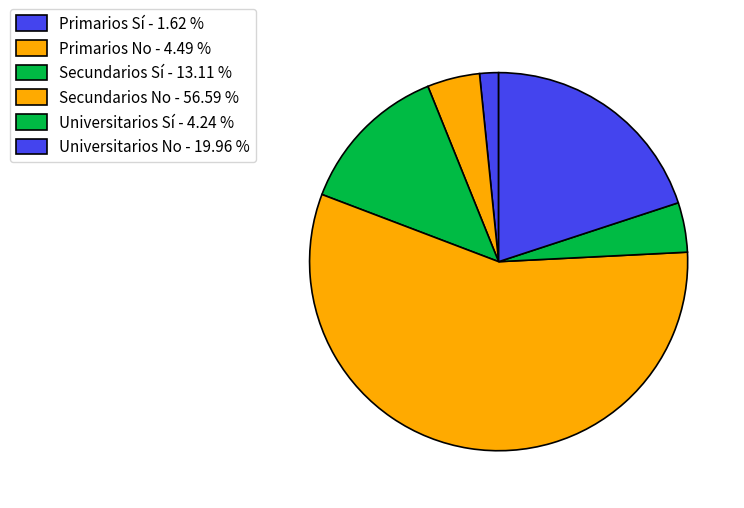

Count the number of slices in the pie.

6